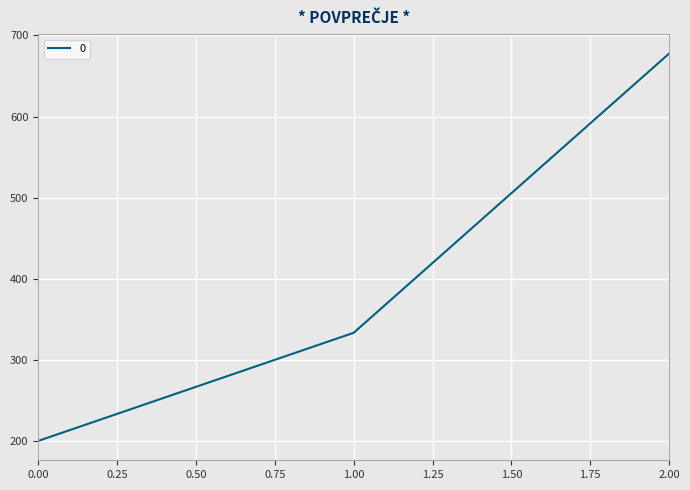

The value at 0.00 is 200.0. True or false?

True